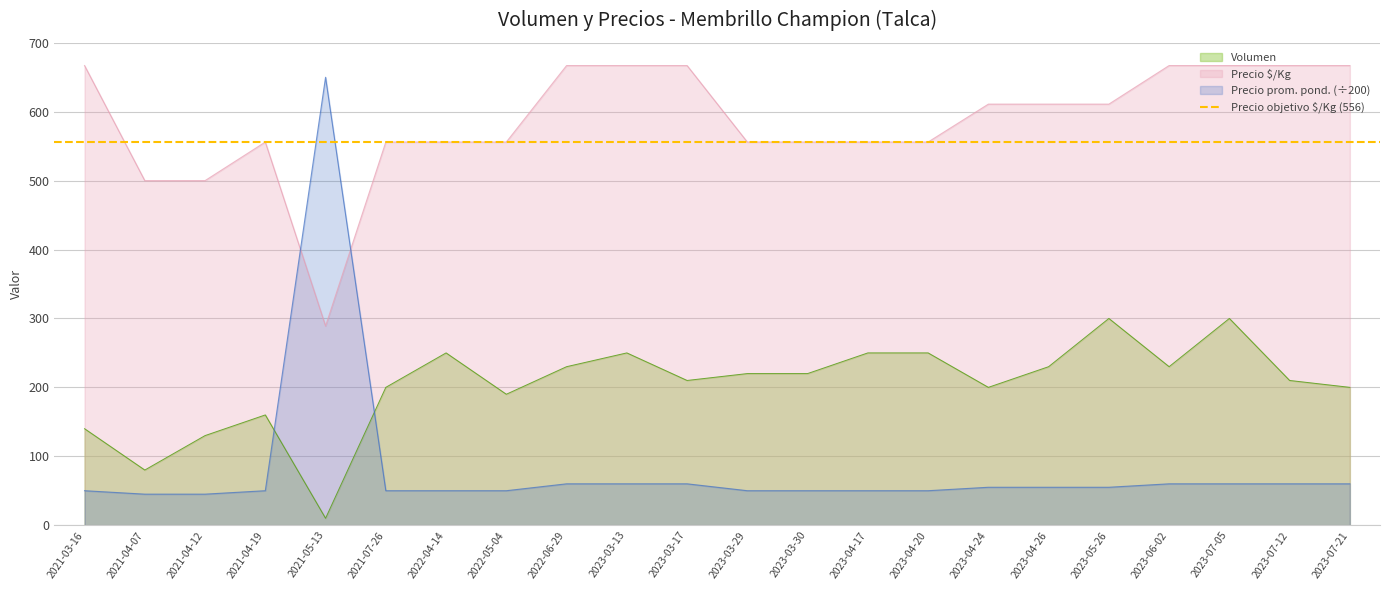

True or false: Precio promedio ponderado and Volumen cross at least once.

True